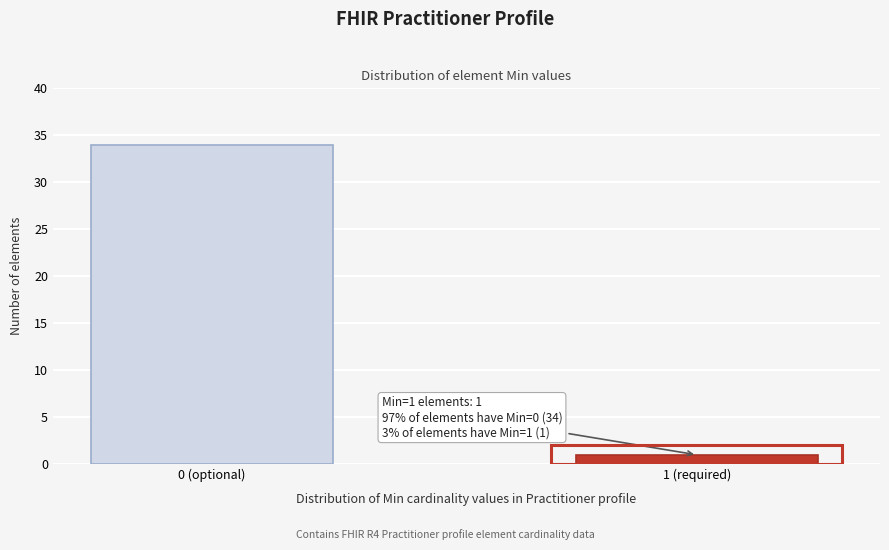

Reading left to right, what are all the values shown in this chart?

34	1